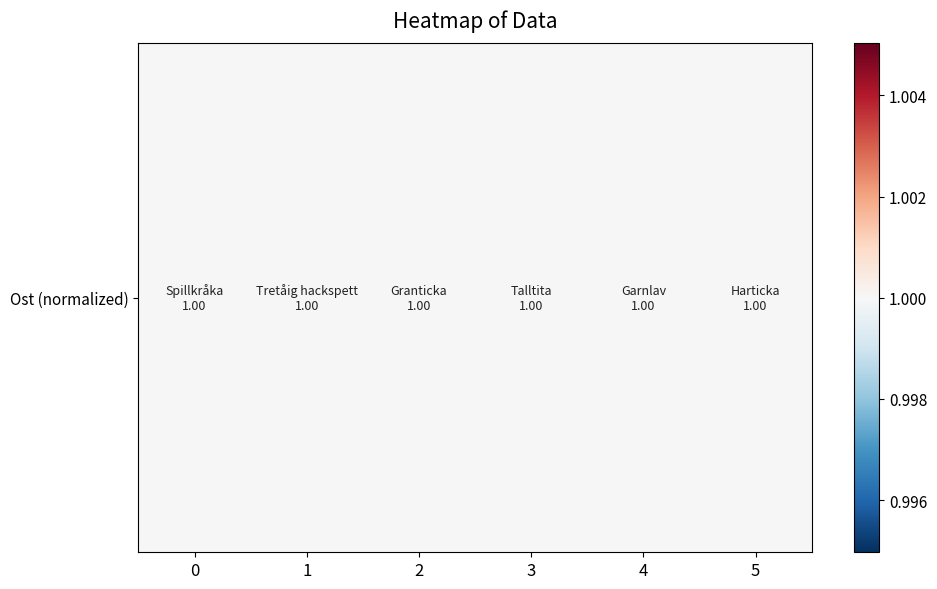

Reading left to right, transcribe all the data shown in this chart.

1.0	1.0	1.0	1.0	1.0	1.0